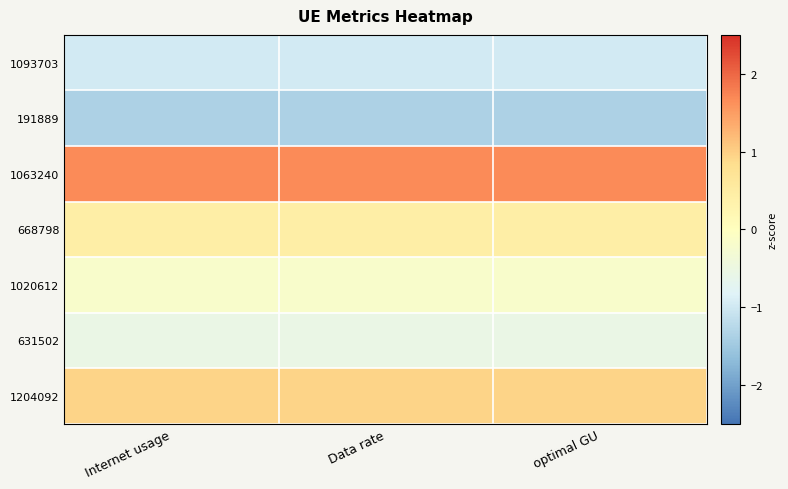

Reading left to right, extract all data points from this chart.

1093703: Internet usage=-1.0	Data rate=-1.0	optimal GU=-1.0
191889: Internet usage=-1.4	Data rate=-1.4	optimal GU=-1.4
1063240: Internet usage=1.7	Data rate=1.7	optimal GU=1.7
668798: Internet usage=0.4	Data rate=0.4	optimal GU=0.4
1020612: Internet usage=-0.2	Data rate=-0.2	optimal GU=-0.2
631502: Internet usage=-0.5	Data rate=-0.5	optimal GU=-0.5
1204092: Internet usage=1.0	Data rate=1.0	optimal GU=1.0